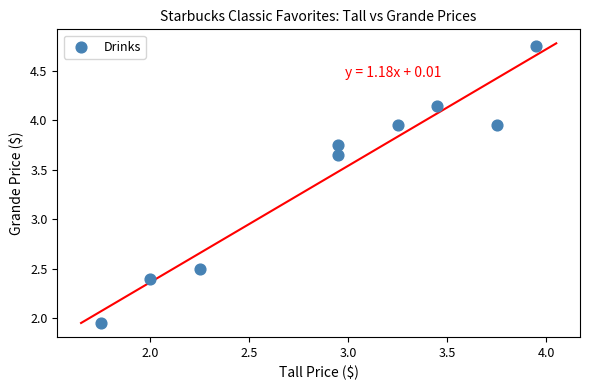

What is the average X value?

2.9